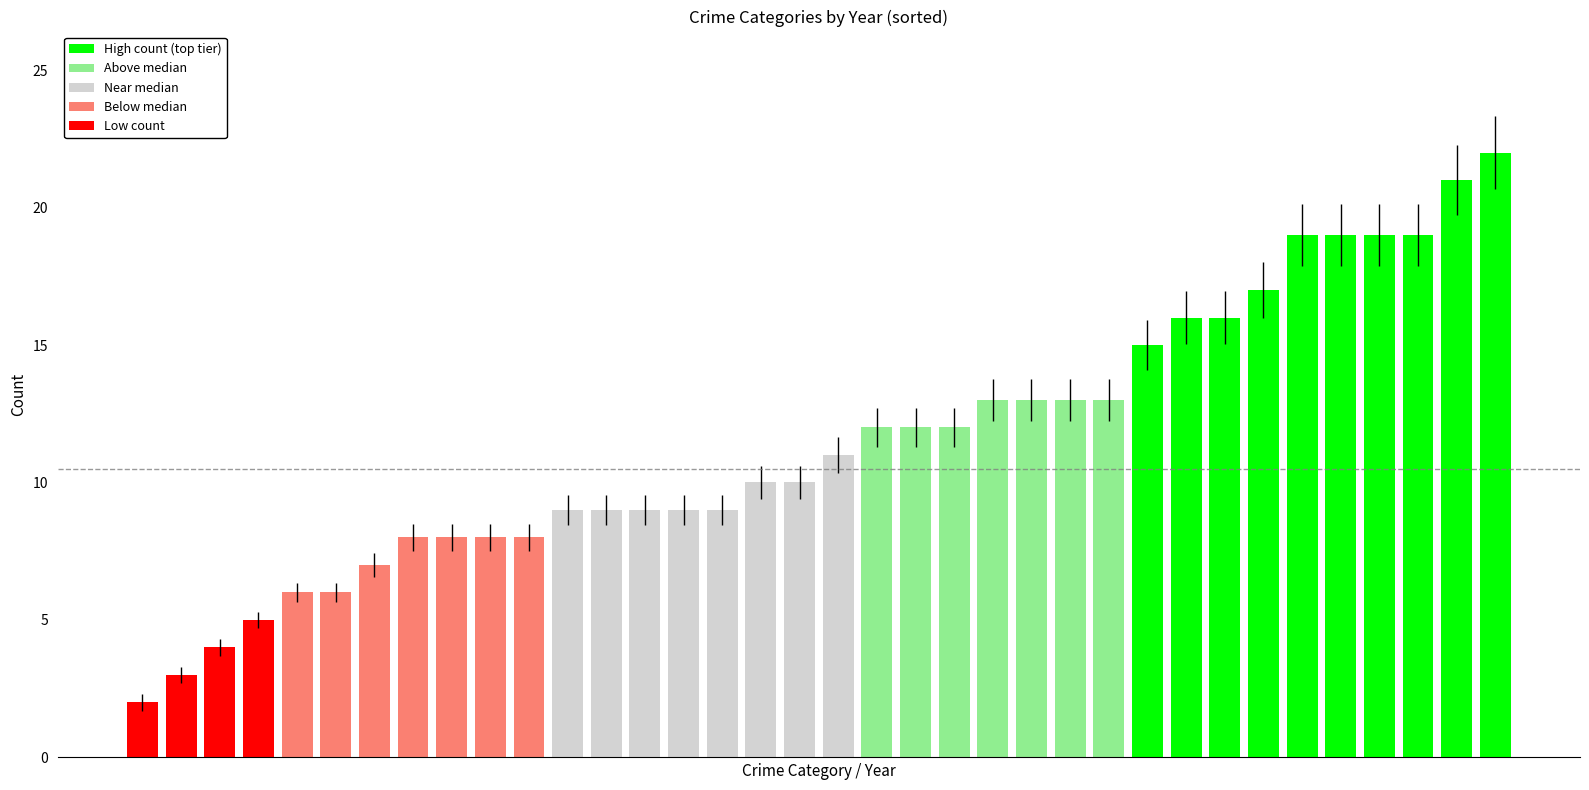

What is the value of the 26th bar from the left?

13